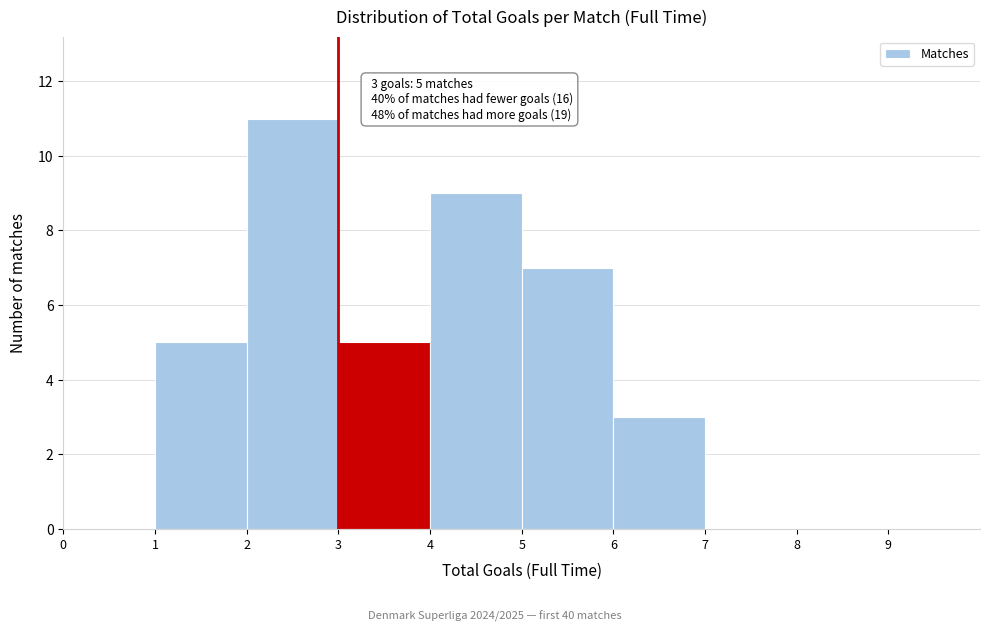

Over which range of the x-axis is the bar tallest?

2 to 3